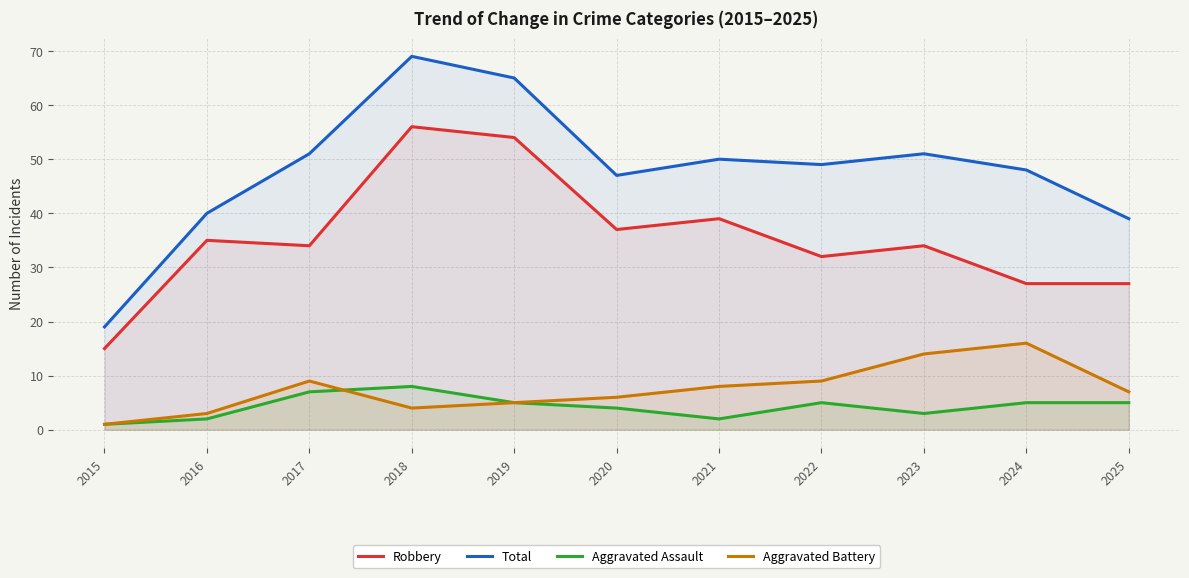

Which category has the highest value across all series?

2018